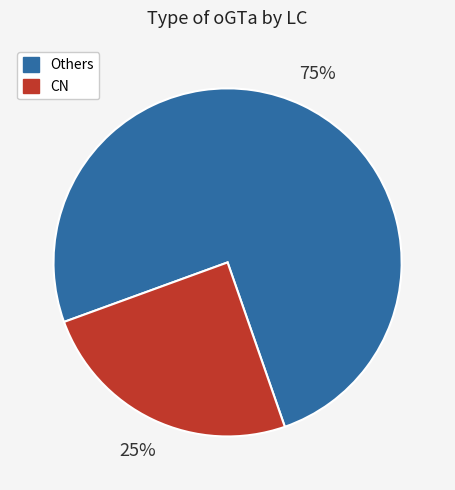

Do CN and Others together represent more than half of the pie?

Yes